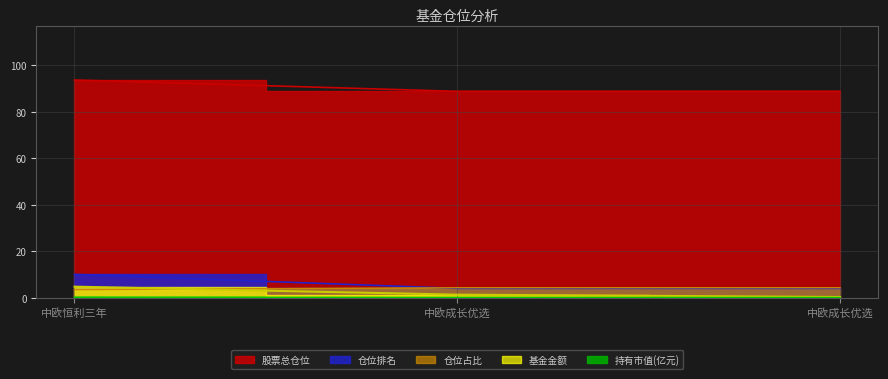

How many 仓位排名 values are between 3 and 4?

1